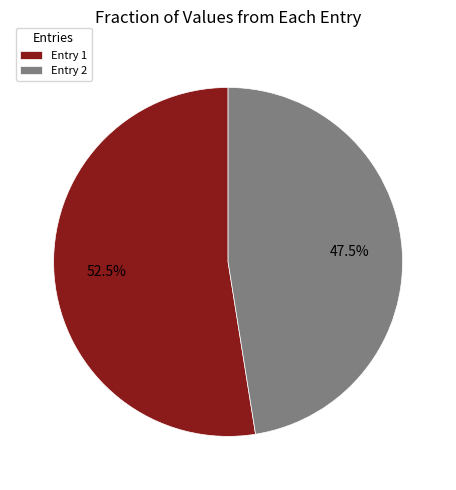

Is the sum of Entry 1 and Entry 2 greater than half?

Yes